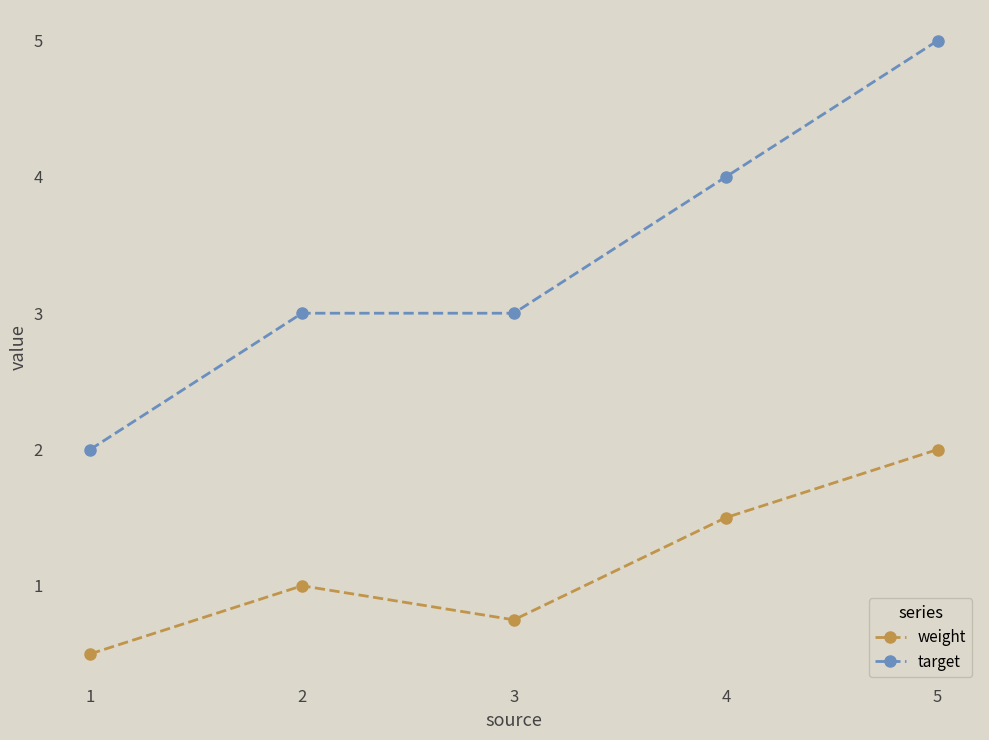

What is the value of the target point at the 4th from the left?

4.0